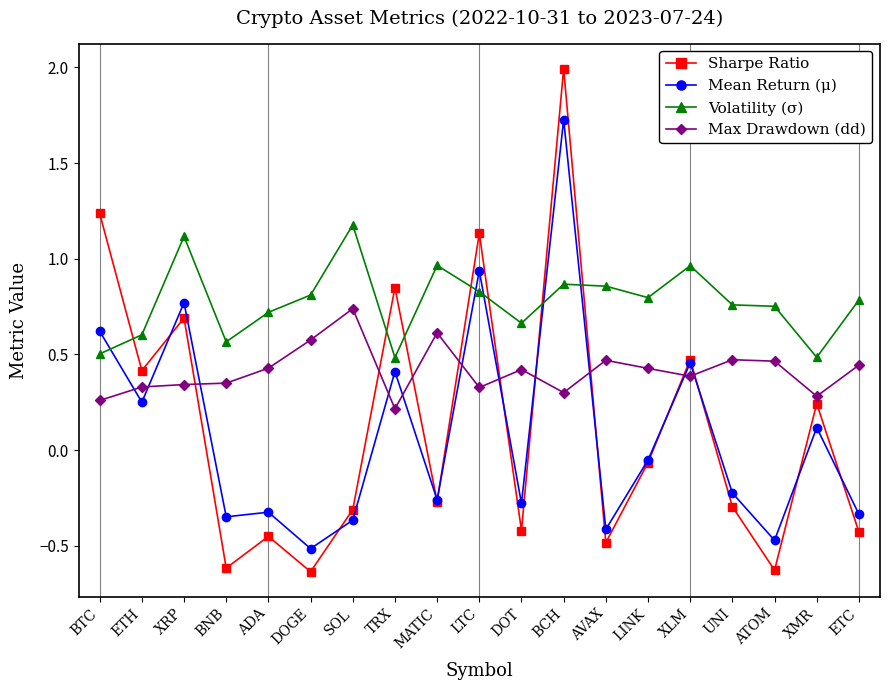

In Max Drawdown (dd), how many points are higher than both neighbors (excluding endpoints)?

5